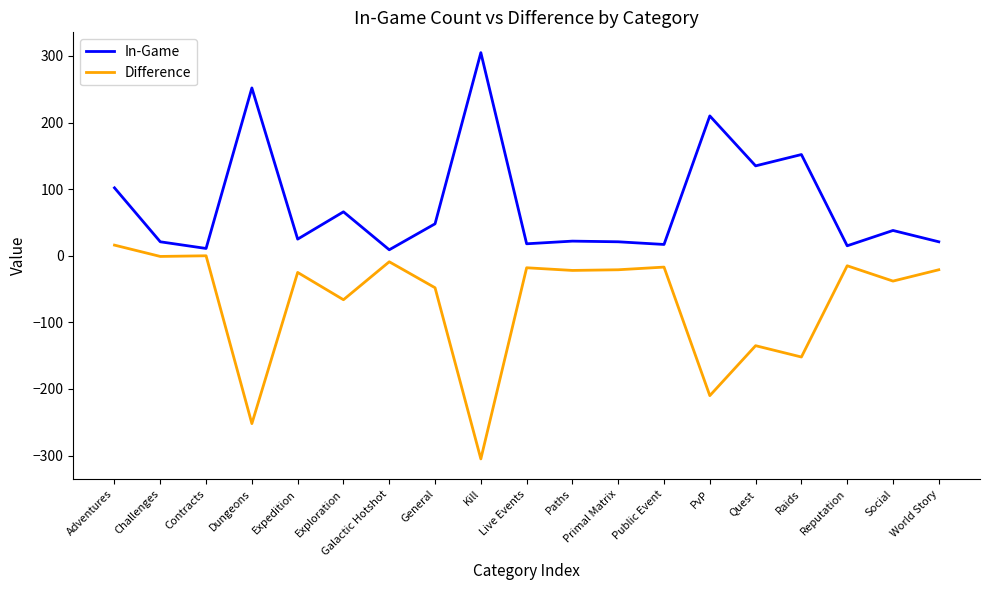

What is the difference between the maximum and minimum values in the Difference series?

321